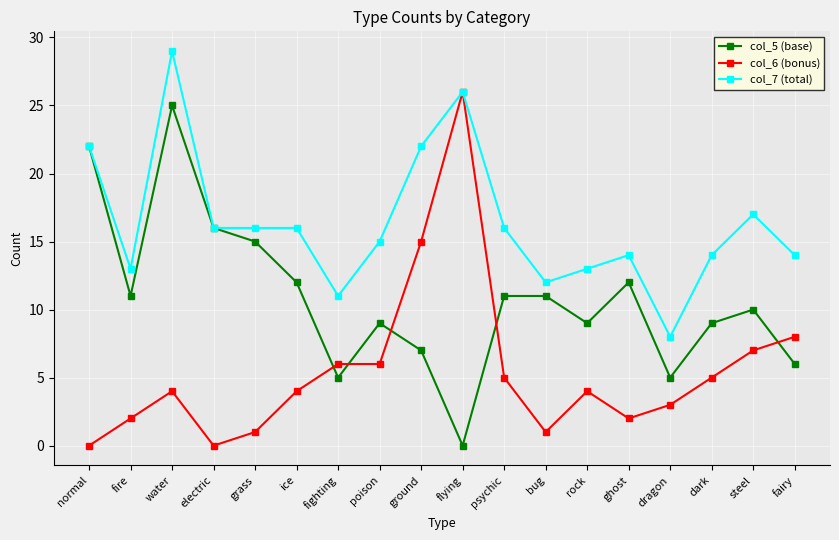

Reading left to right, transcribe all the data shown in this chart.

col_5 (base): 22	11	25	16	15	12	5	9	7	0	11	11	9	12	5	9	10	6
col_6 (bonus): 0	2	4	0	1	4	6	6	15	26	5	1	4	2	3	5	7	8
col_7 (total): 22	13	29	16	16	16	11	15	22	26	16	12	13	14	8	14	17	14